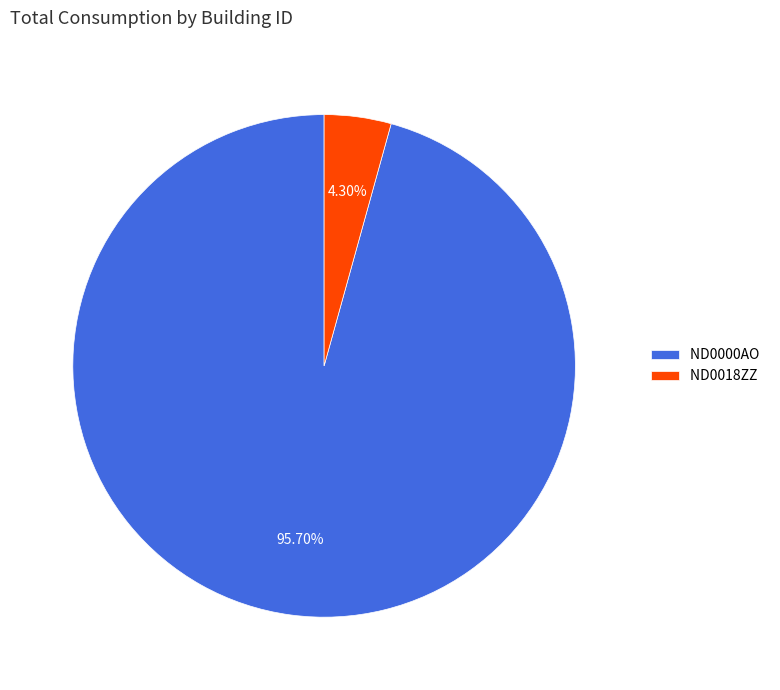

What is the majority slice?

ND0000AO